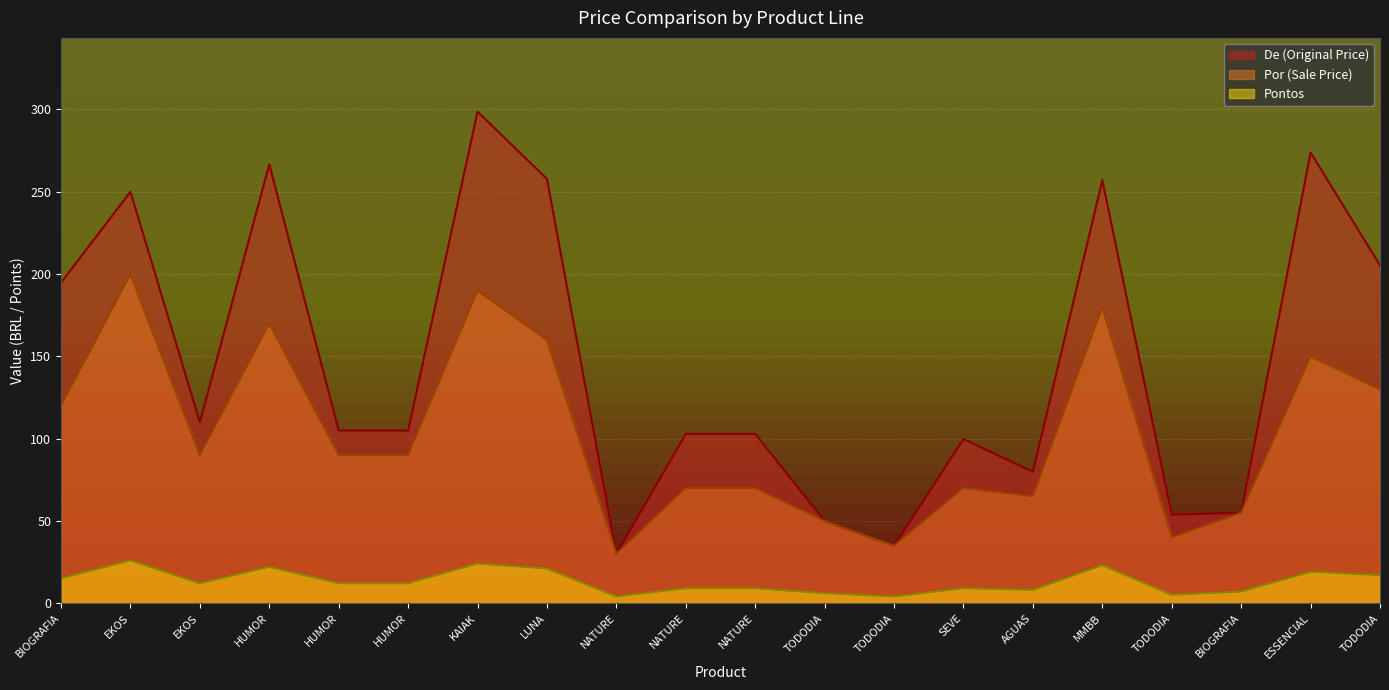

True or false: Por (Sale Price) and Pontos cross at least once.

False